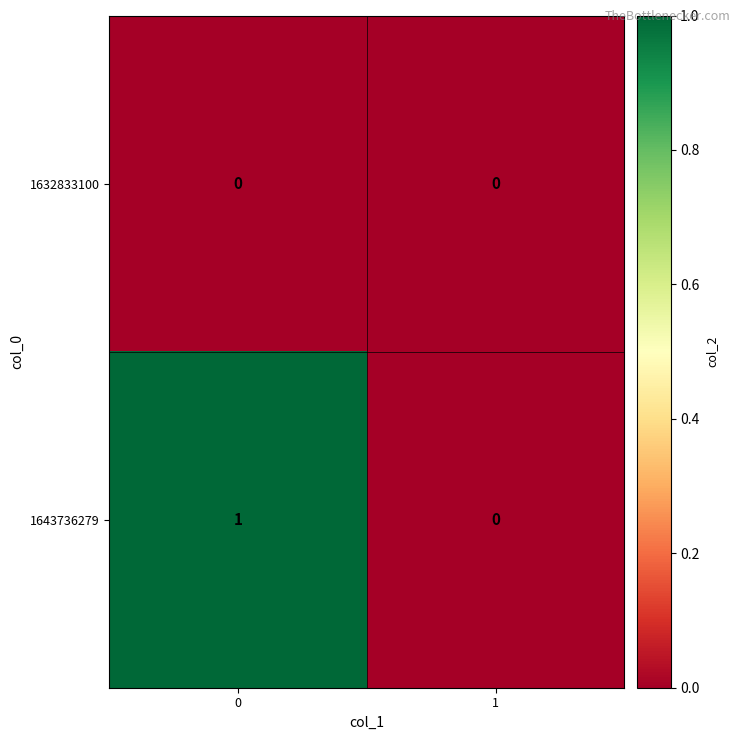

Reading left to right, transcribe all the data shown in this chart.

1632833100: 0	0
1643736279: 1	0